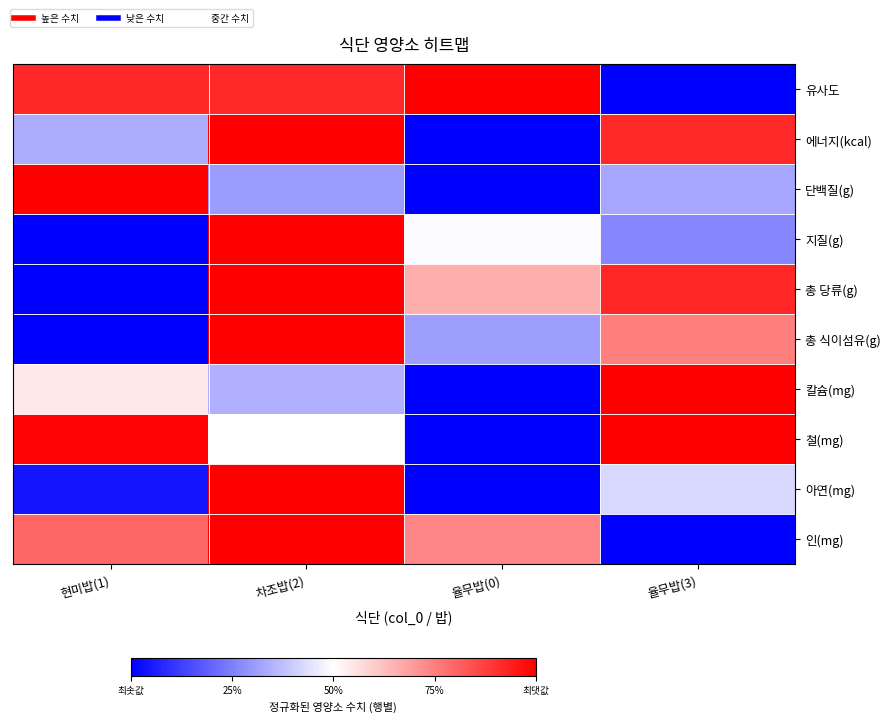

Reading left to right, transcribe all the data shown in this chart.

유사도: 현미밥(1)=0.9	차조밥(2)=0.9	율무밥(0)=1.0	율무밥(3)=0.0
에너지(kcal): 현미밥(1)=0.3	차조밥(2)=1.0	율무밥(0)=0.0	율무밥(3)=0.9
단백질(g): 현미밥(1)=1.0	차조밥(2)=0.3	율무밥(0)=0.0	율무밥(3)=0.3
지질(g): 현미밥(1)=0.0	차조밥(2)=1.0	율무밥(0)=0.5	율무밥(3)=0.3
총 당류(g): 현미밥(1)=0.0	차조밥(2)=1.0	율무밥(0)=0.7	율무밥(3)=0.9
총 식이섬유(g): 현미밥(1)=0.0	차조밥(2)=1.0	율무밥(0)=0.3	율무밥(3)=0.8
칼슘(mg): 현미밥(1)=0.5	차조밥(2)=0.3	율무밥(0)=0.0	율무밥(3)=1.0
철(mg): 현미밥(1)=1.0	차조밥(2)=0.5	율무밥(0)=0.0	율무밥(3)=1.0
아연(mg): 현미밥(1)=0.0	차조밥(2)=1.0	율무밥(0)=0.0	율무밥(3)=0.4
인(mg): 현미밥(1)=0.8	차조밥(2)=1.0	율무밥(0)=0.7	율무밥(3)=0.0